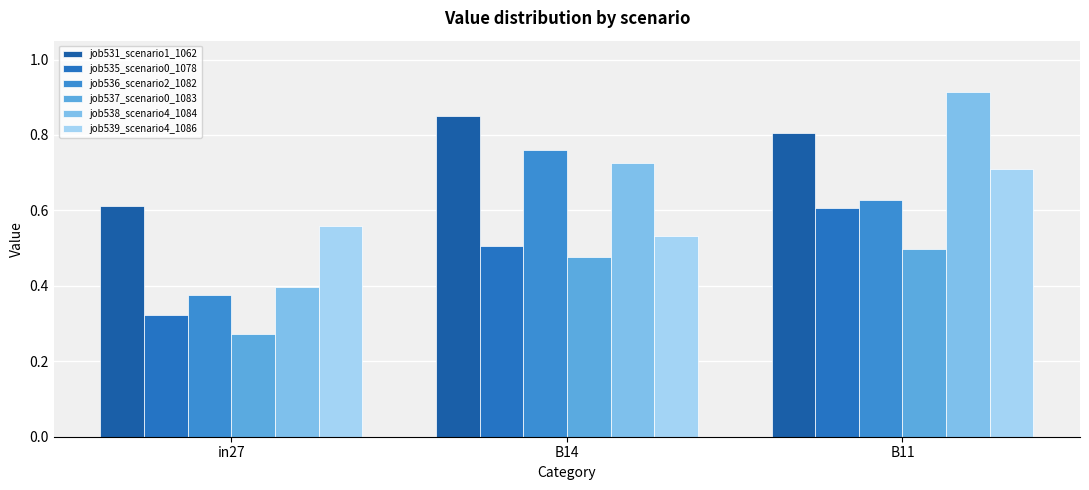

Reading left to right, what are all the values shown in this chart?

job531_scenario1_1062: 0.6	0.9	0.8
job535_scenario0_1078: 0.3	0.5	0.6
job536_scenario2_1082: 0.4	0.8	0.6
job537_scenario0_1083: 0.3	0.5	0.5
job538_scenario4_1084: 0.4	0.7	0.9
job539_scenario4_1086: 0.6	0.5	0.7